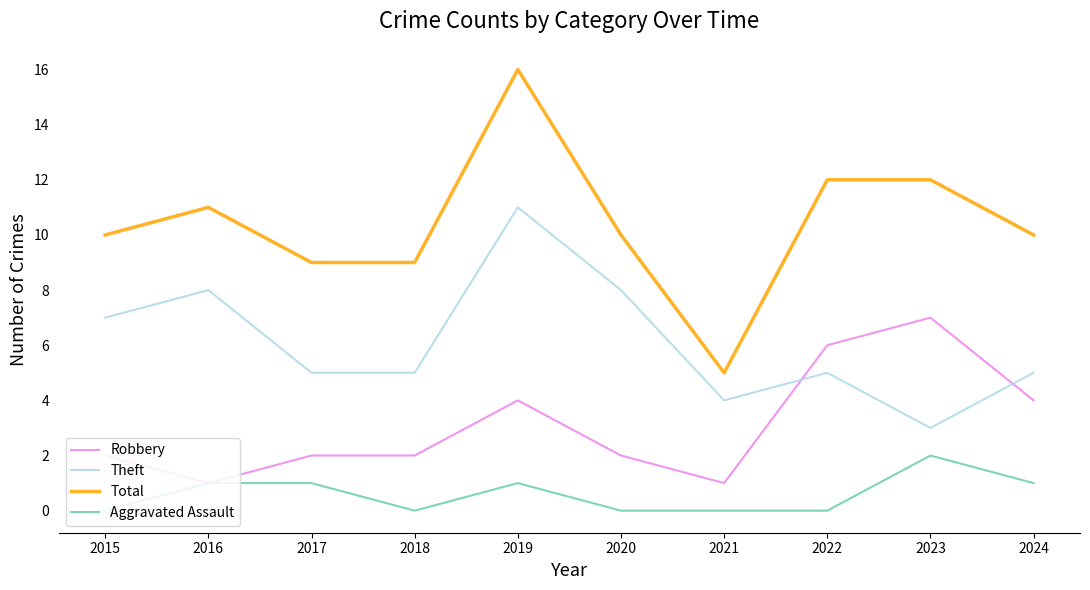

Is it true that Aggravated Assault equals 2 at 2016?

False